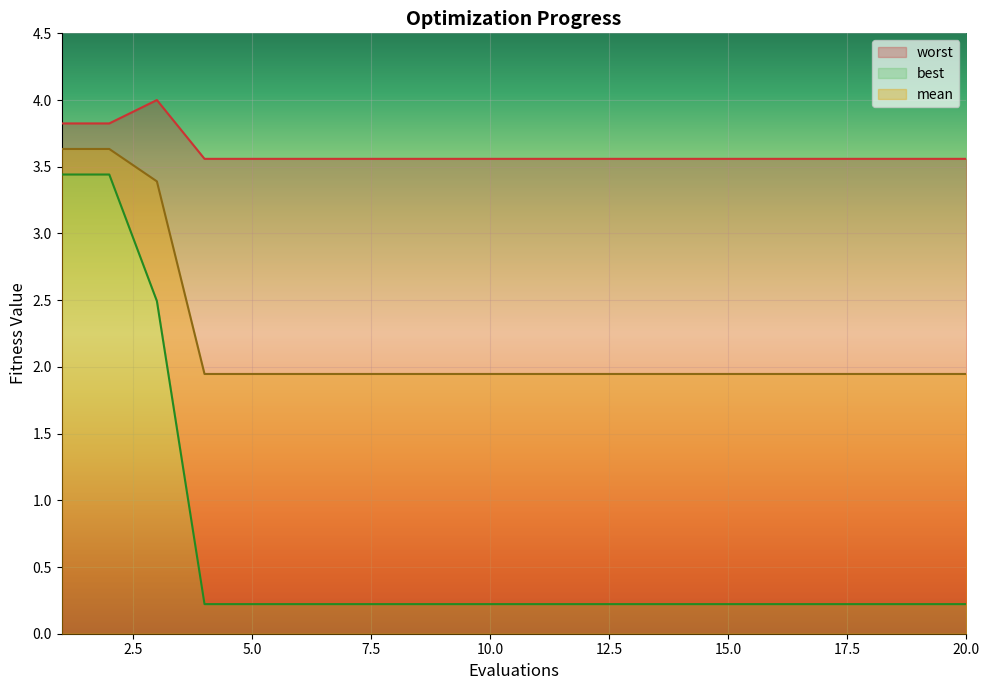

What is the maximum value for mean?

3.6